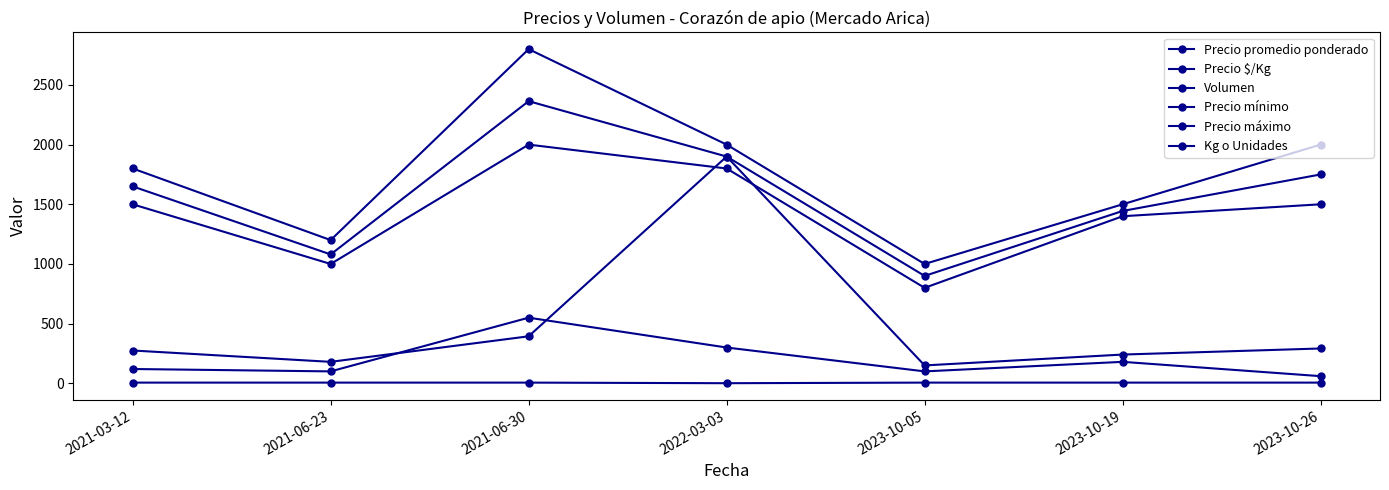

Does the chart have visible grid lines?

No